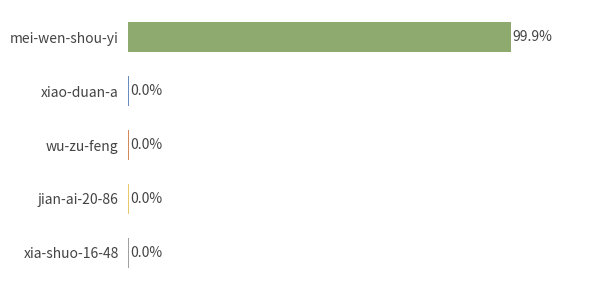

Does the chart contain any negative values?

No